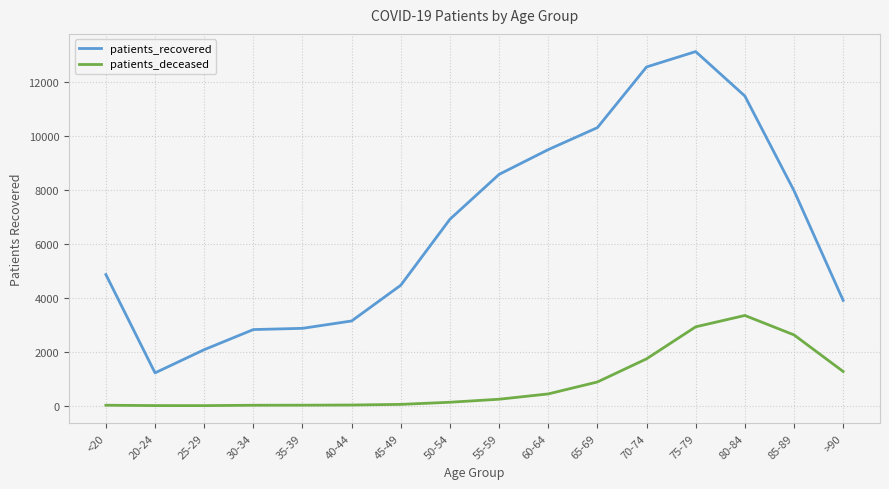

What is the highest value of the patients_deceased series?

3347